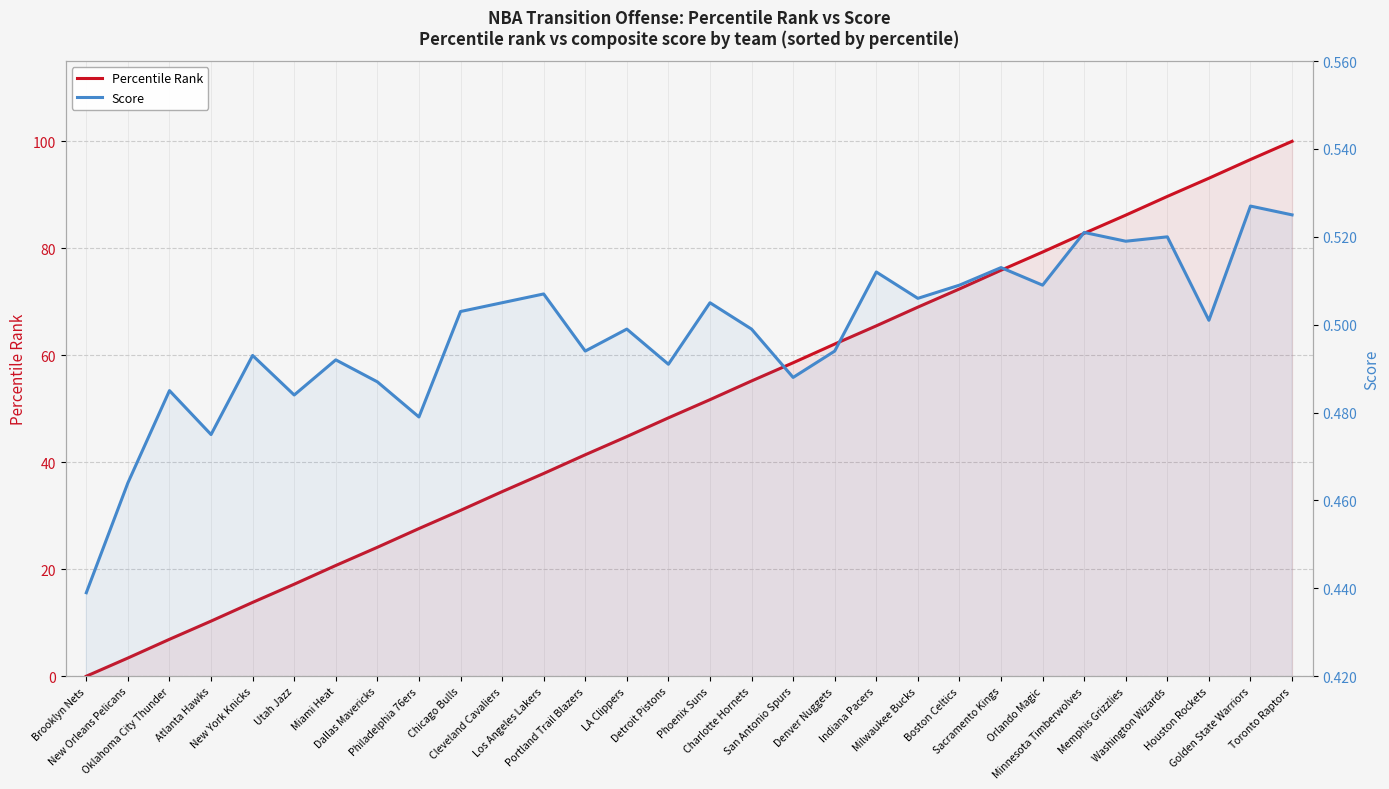

Reading left to right, what are all the values shown in this chart?

Percentile Rank: 0.0	3.4	6.9	10.3	13.8	17.2	20.7	24.1	27.6	31.0	34.5	37.9	41.4	44.8	48.3	51.7	55.2	58.6	62.1	65.5	69.0	72.4	75.9	79.3	82.8	86.2	89.7	93.1	96.6	100.0
Score: 0.4	0.5	0.5	0.5	0.5	0.5	0.5	0.5	0.5	0.5	0.5	0.5	0.5	0.5	0.5	0.5	0.5	0.5	0.5	0.5	0.5	0.5	0.5	0.5	0.5	0.5	0.5	0.5	0.5	0.5